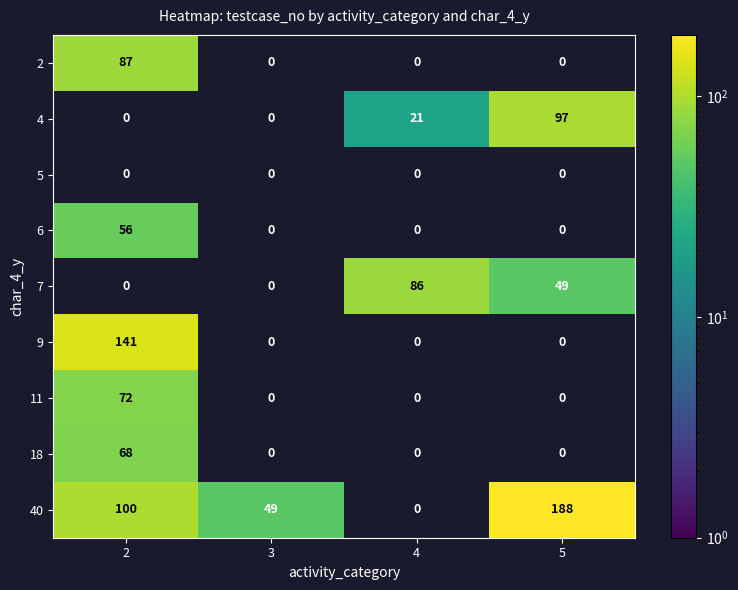

What is the difference between the highest and lowest values at 3?

49